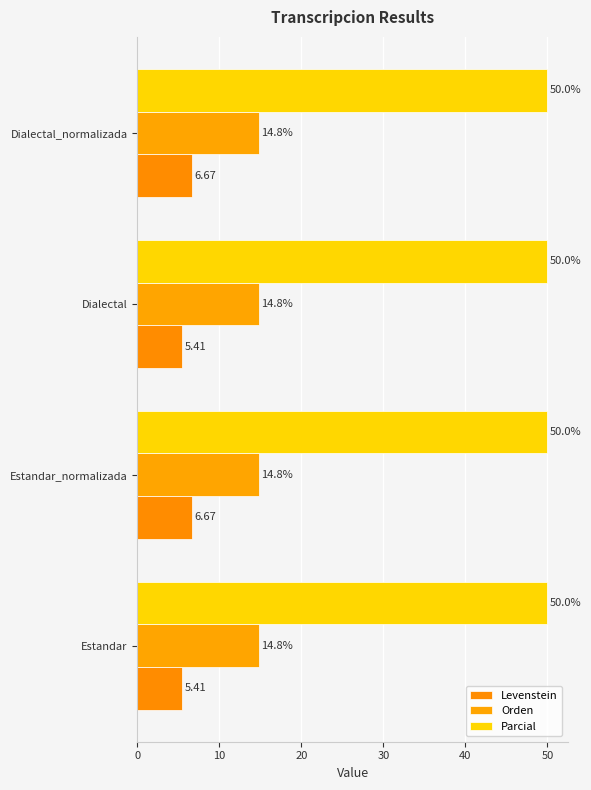

How many series are shown in this chart?

3